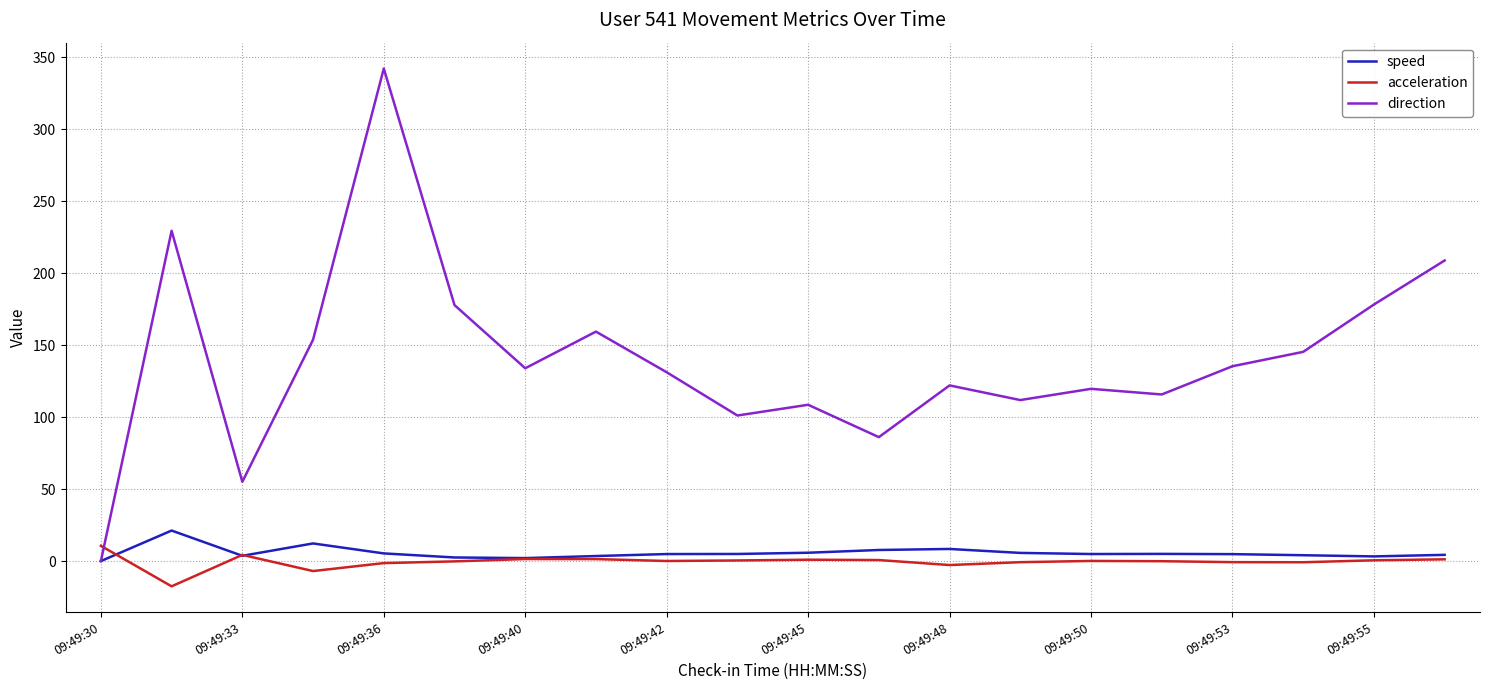

What are all the series names shown in the legend?

speed, acceleration, direction